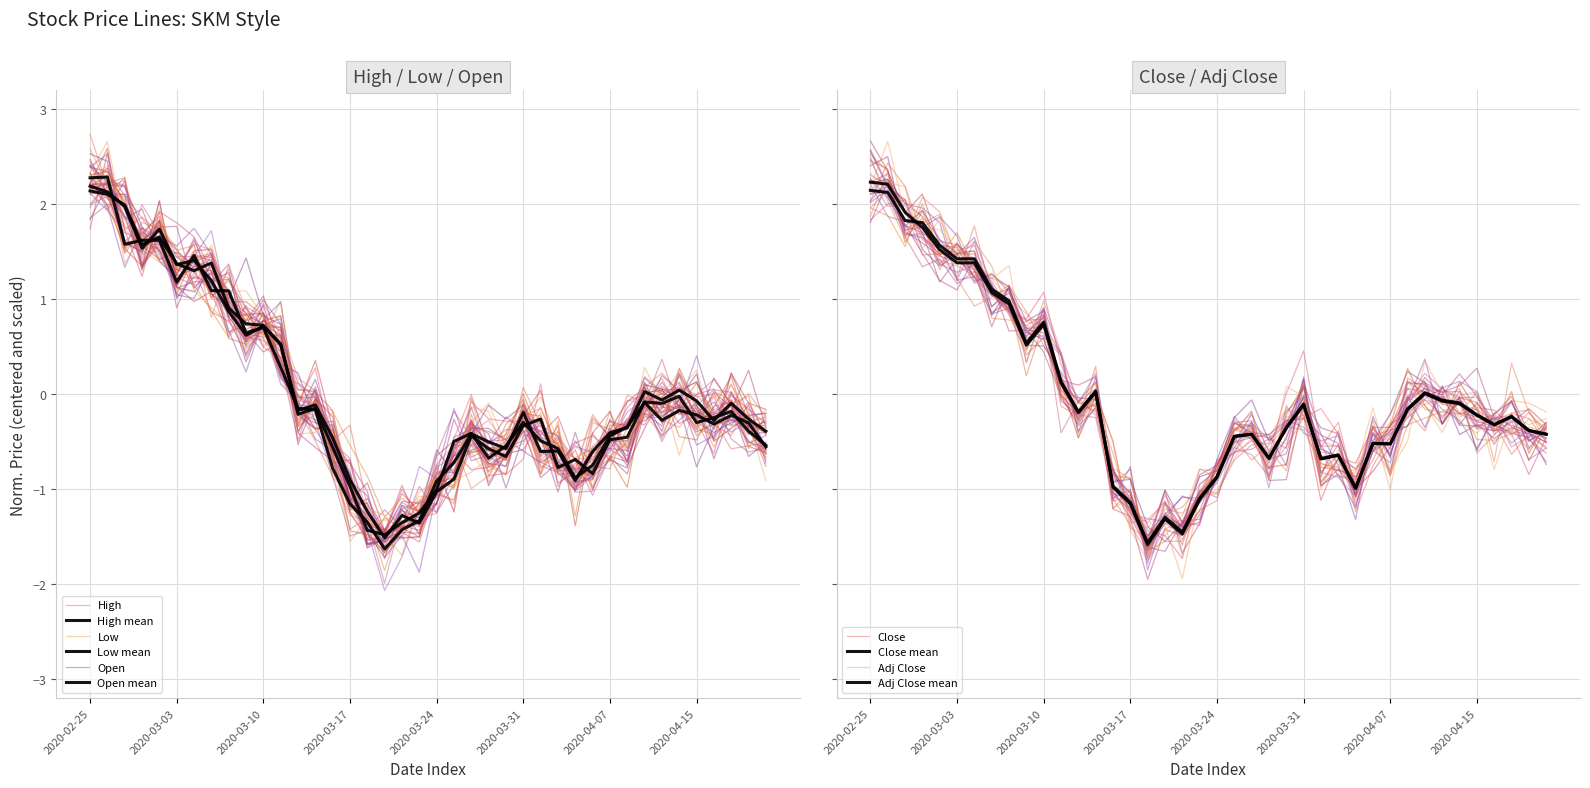

What is the total value across all series at 2020-02-28?

8.3